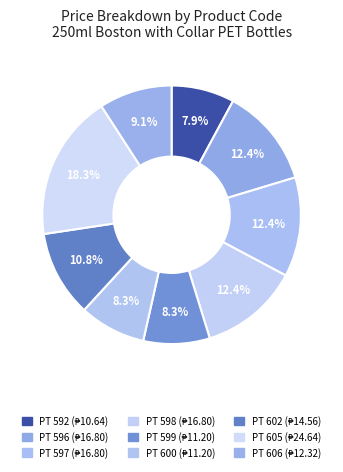

Count the number of slices in the pie.

9